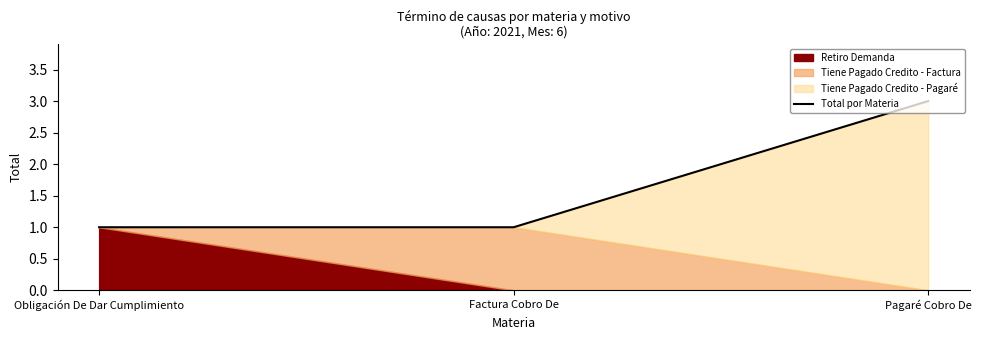

What is the average value?

2